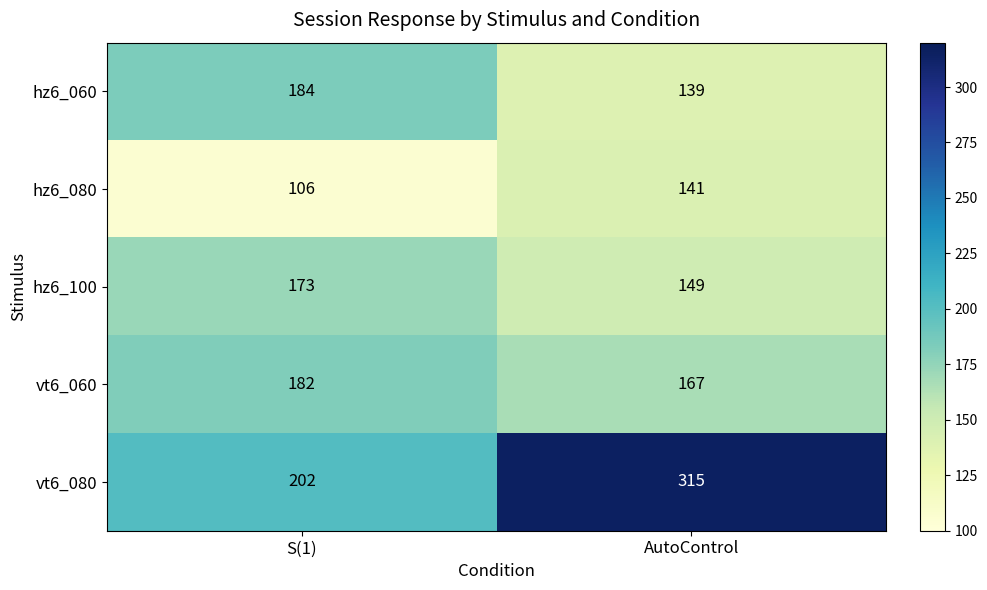

What is the greatest value displayed?

315